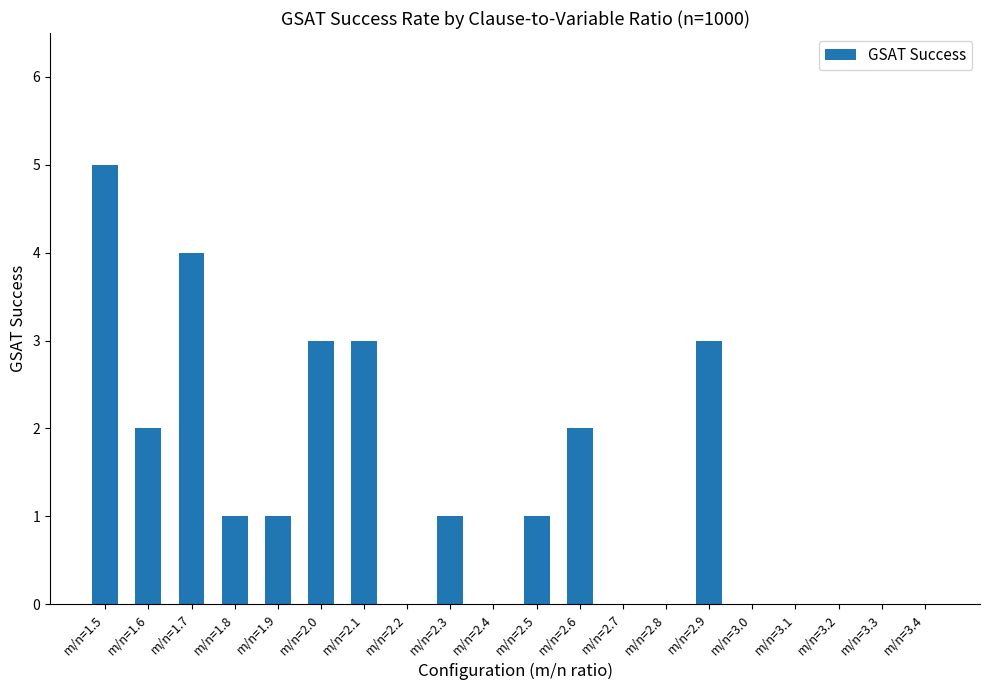

Count the values in the range 0 to 3.

18